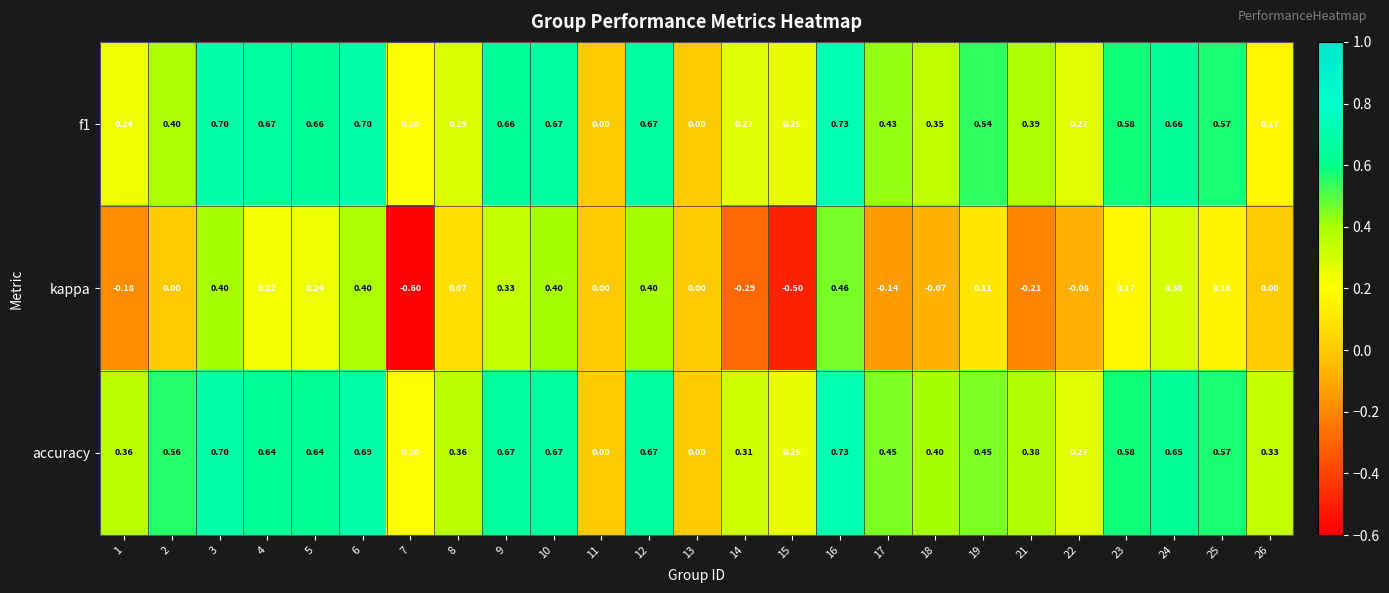

Between 5 and 6, which series saw the biggest shift?

kappa